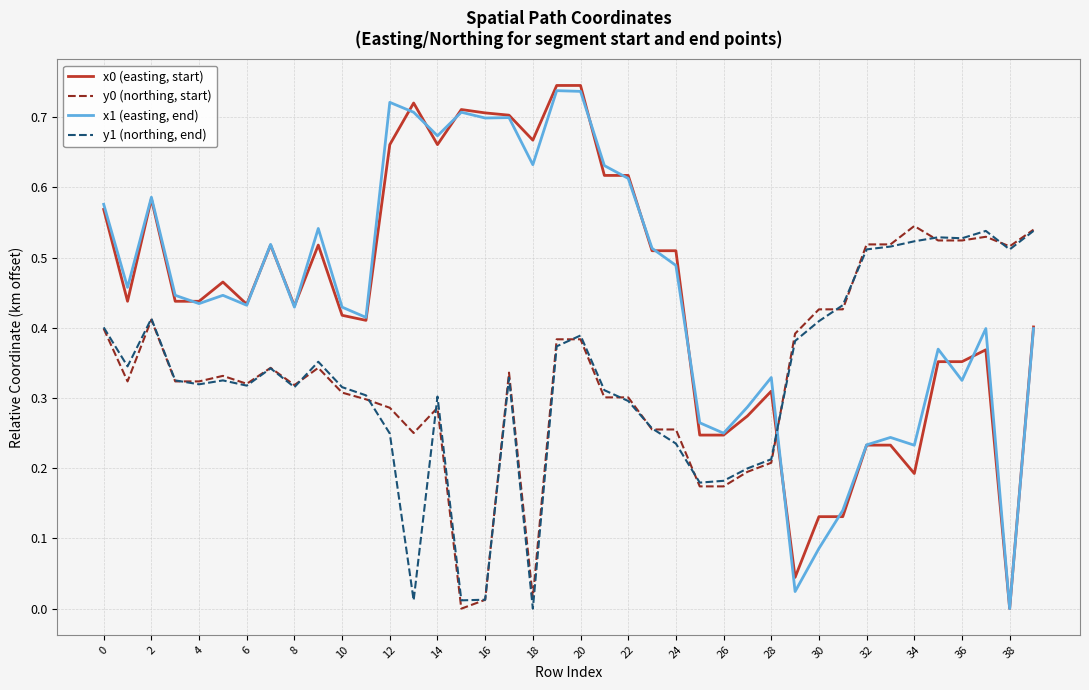

After their last crossing, which series has the higher values: x0 (easting, start) or y1 (northing, end)?

y1 (northing, end)